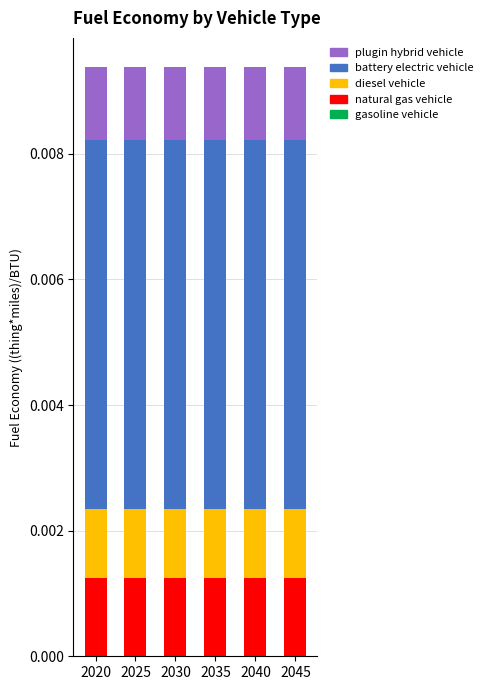

How many categories are shown in the chart?

6